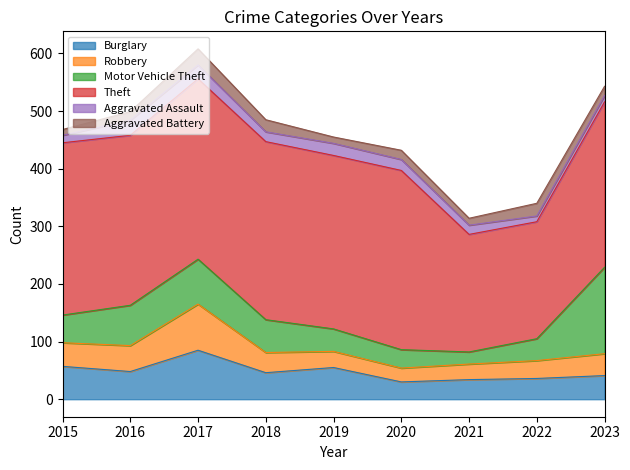

Which has a higher value, 2021 or 2022?

2022